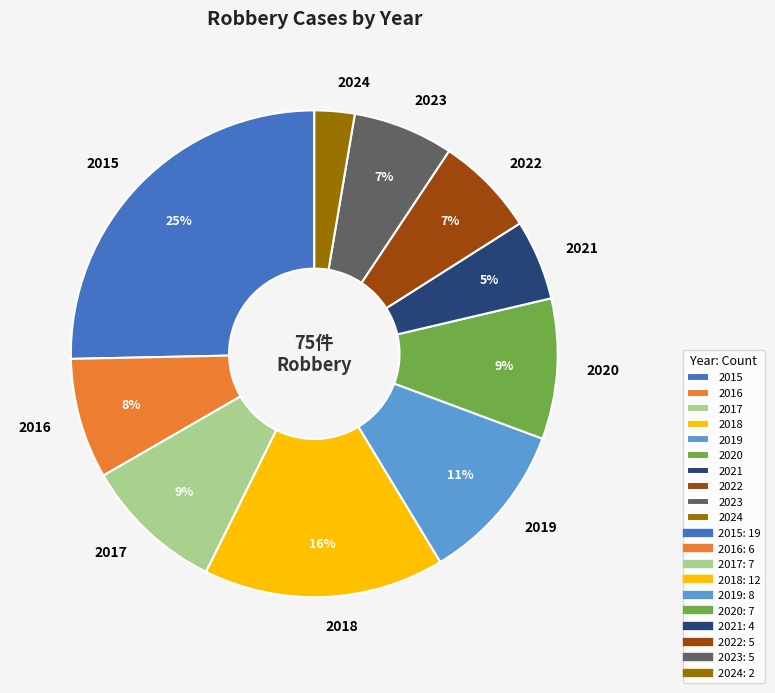

Which has a higher value, 2022 or 2020?

2020